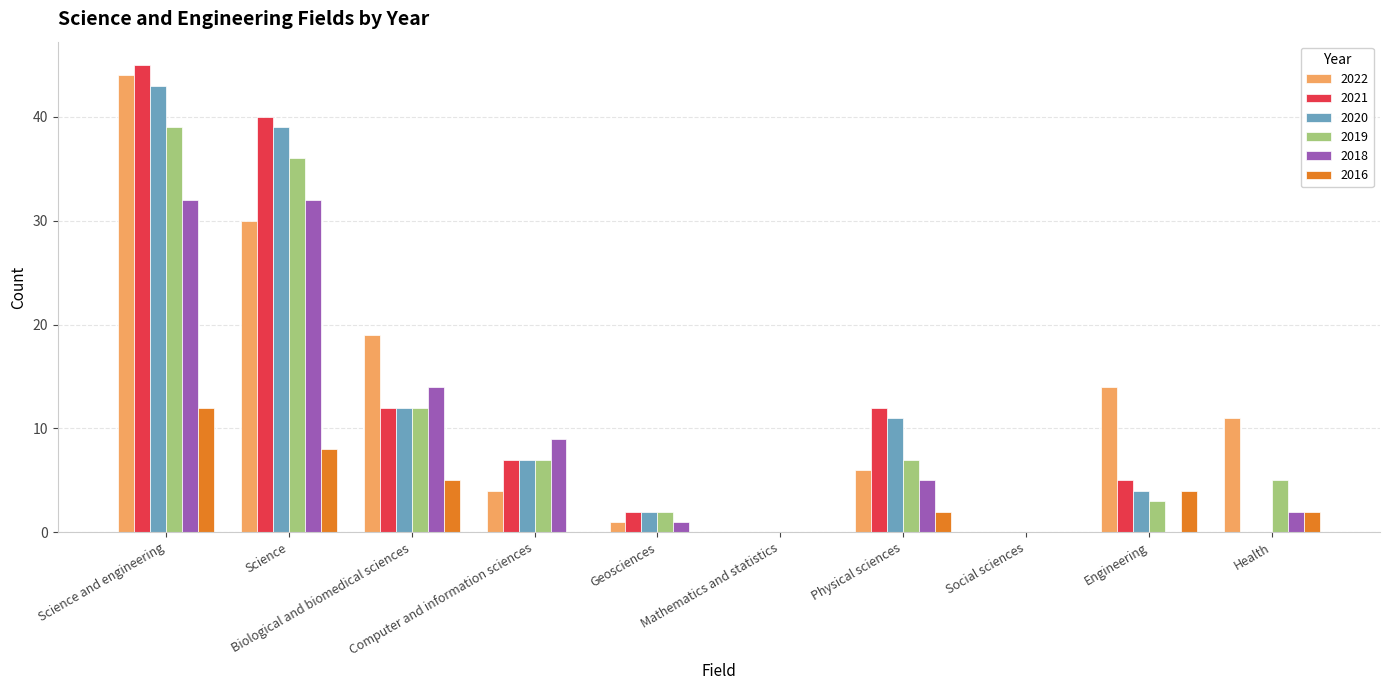

What is the maximum value shown in the chart?

45